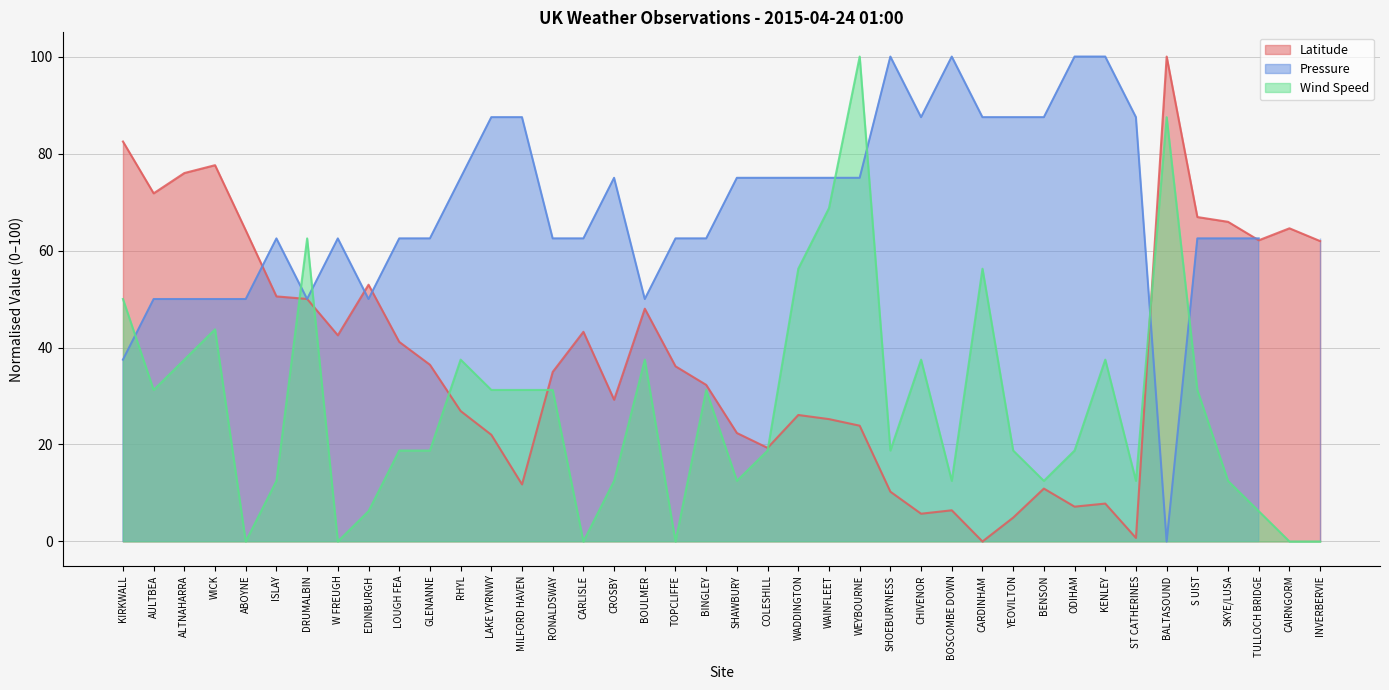

Is the value of Wind Speed at LAKE VYRNWY greater than the value of Latitude at CARLISLE?

No